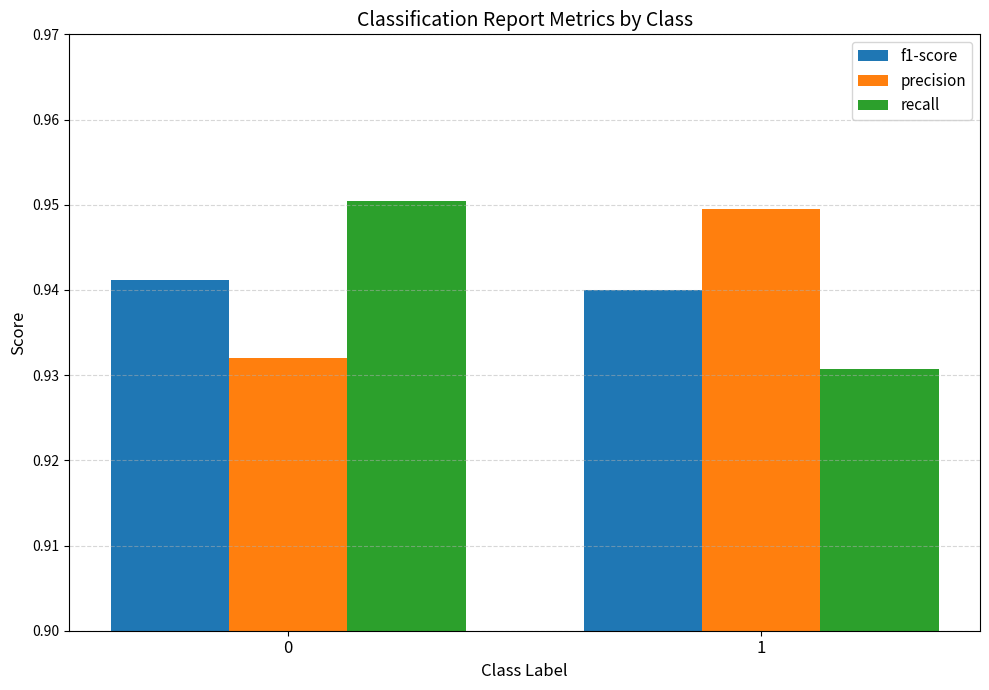

Rank the series at 0 from lowest to highest value.

precision, f1-score, recall